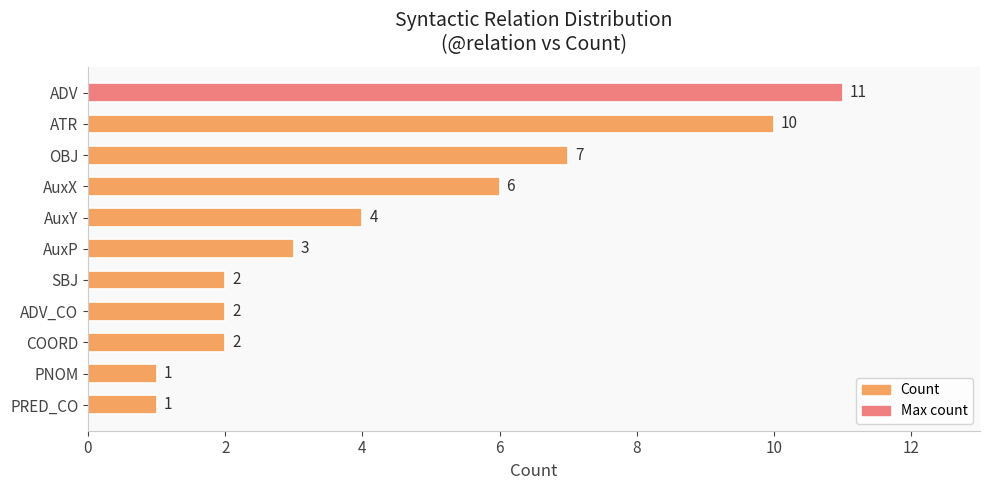

Approximately how many times larger is the value at OBJ compared to SBJ?

3.5